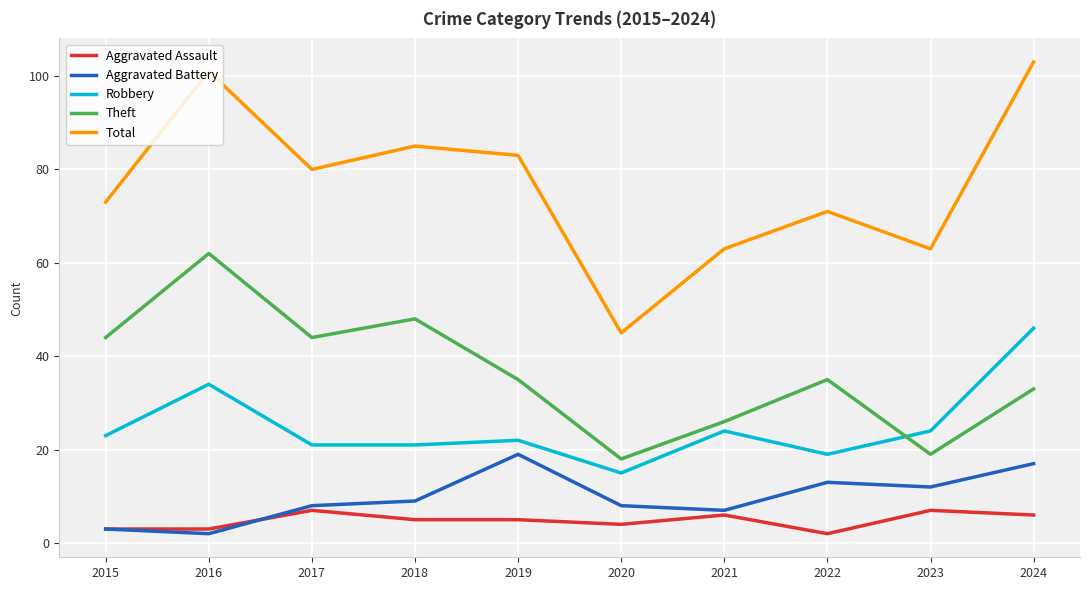

Which series has the largest total across all categories?

Total